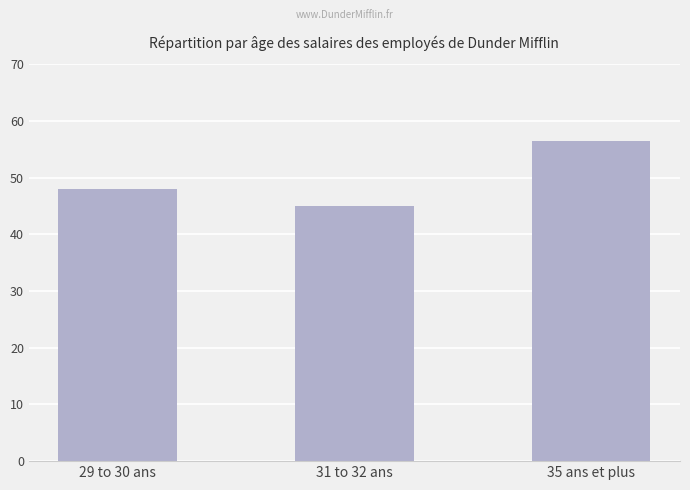

Are the bars horizontal?

No